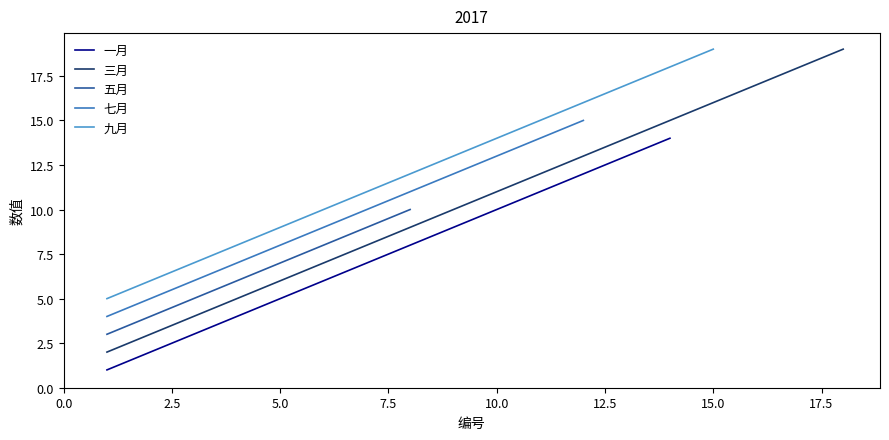

Is it true that 一月 equals 5 at 5.0?

True